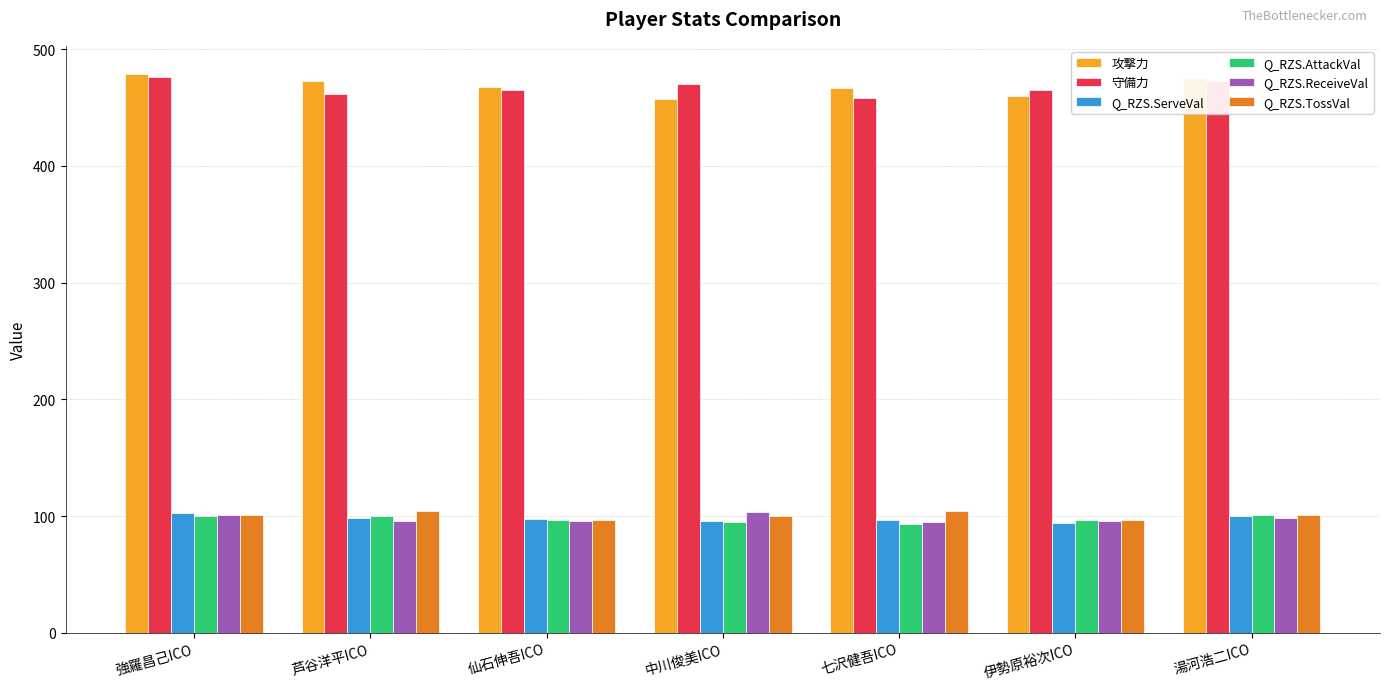

What is the sum of all Q_RZS.ReceiveVal values?

684.3